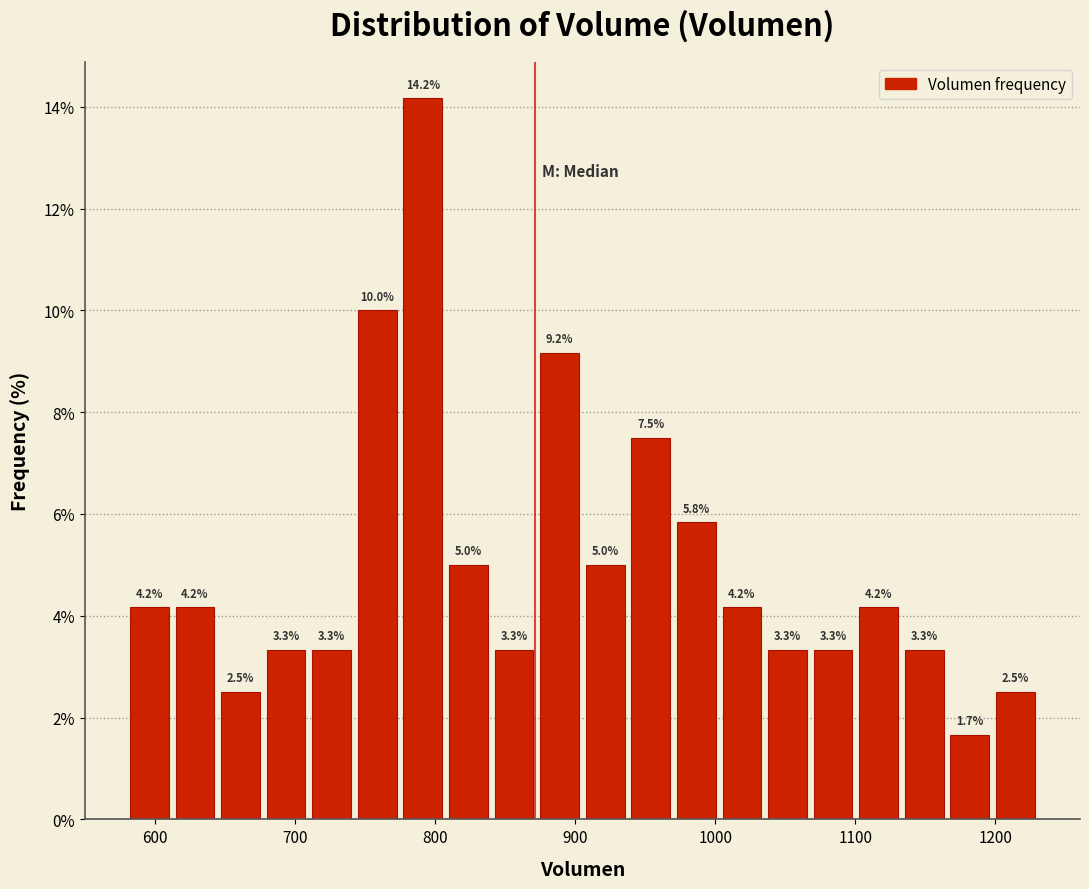

Around what value on the x-axis is the tallest bar? Give the approximate position of its centre, as read against the axis.

790